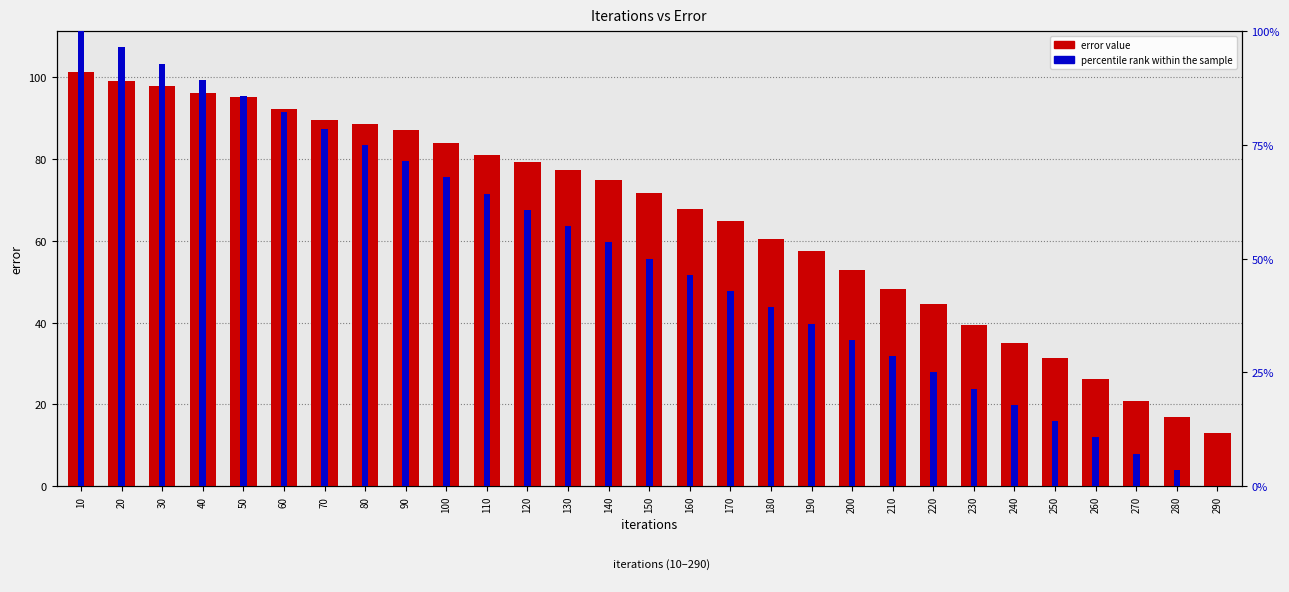

Reading left to right, list all the values displayed in this chart.

error value: 101.2	99.1	98.0	96.1	95.2	92.4	89.5	88.5	87.1	83.9	81.1	79.3	77.2	74.9	71.8	67.9	64.9	60.5	57.5	52.8	48.2	44.5	39.4	35.2	31.4	26.1	20.9	16.9	13.1
percentile rank within the sample: 100.0	96.4	92.9	89.3	85.7	82.1	78.6	75.0	71.4	67.9	64.3	60.7	57.1	53.6	50.0	46.4	42.9	39.3	35.7	32.1	28.6	25.0	21.4	17.9	14.3	10.7	7.1	3.6	0.0